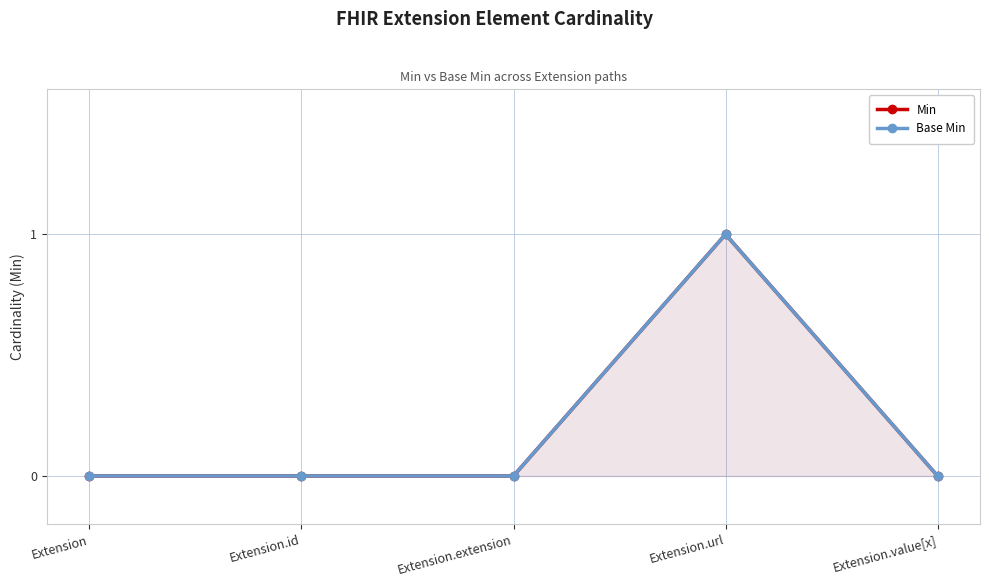

What is the label of the 5th point from the right?

Extension